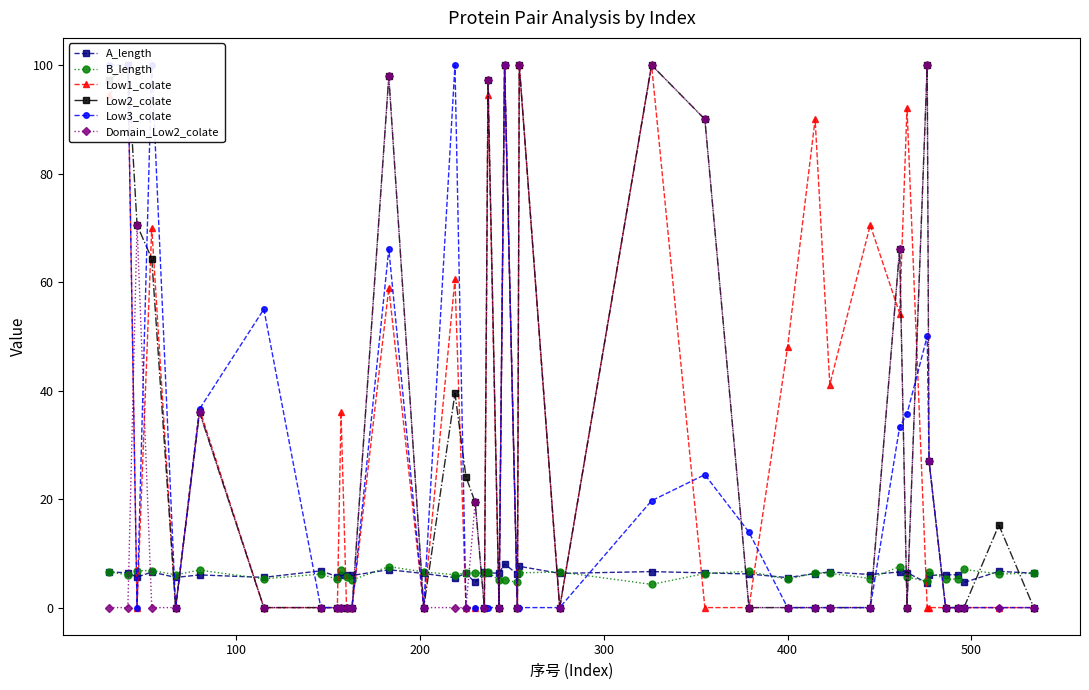

True or false: B_length has more than 2 points higher than both neighbors.

True